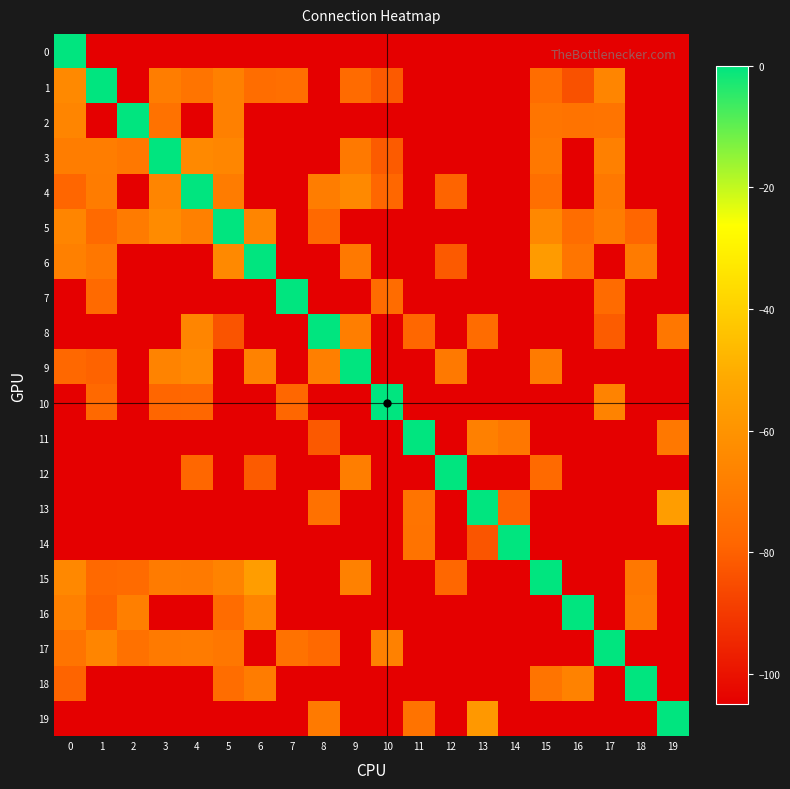

What is the spread (max minus min) of values at 12?

105.0